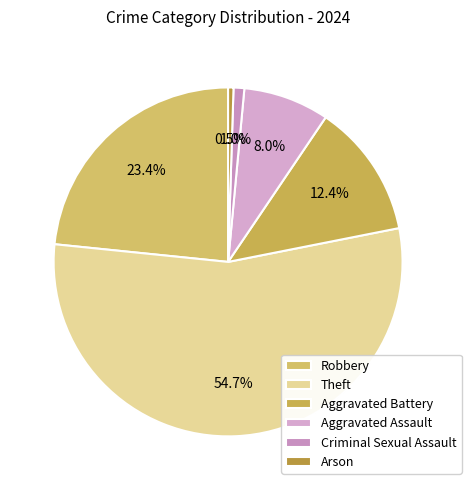

What is the smallest slice in the pie chart?

Arson